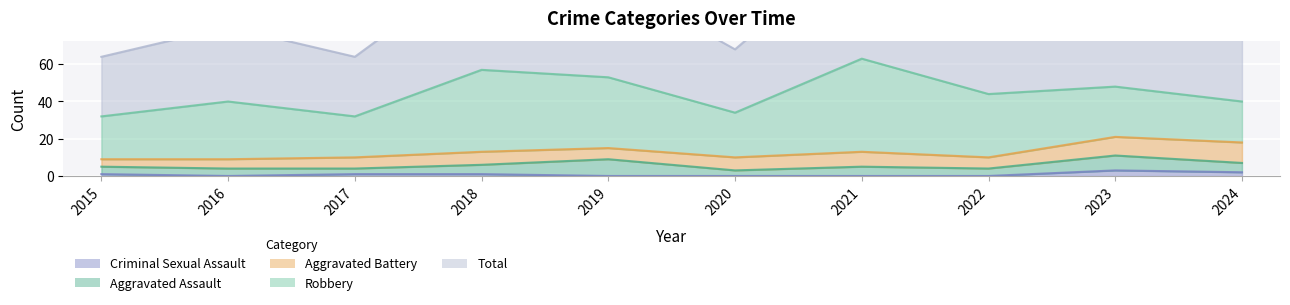

What is the total value across all series at 2017?

64